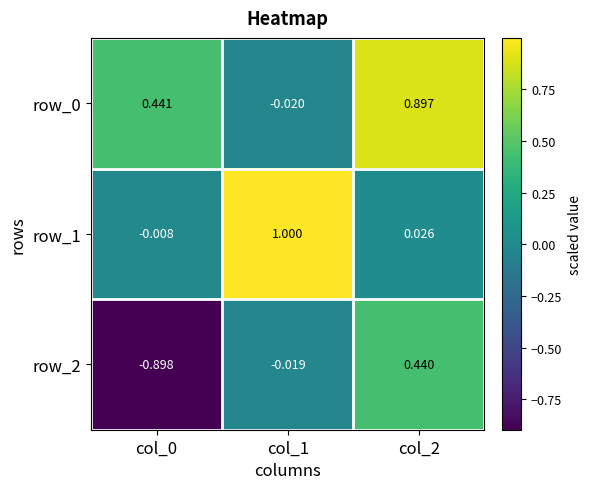

Is the value of row_1 at col_0 greater than the value of row_2 at col_2?

No